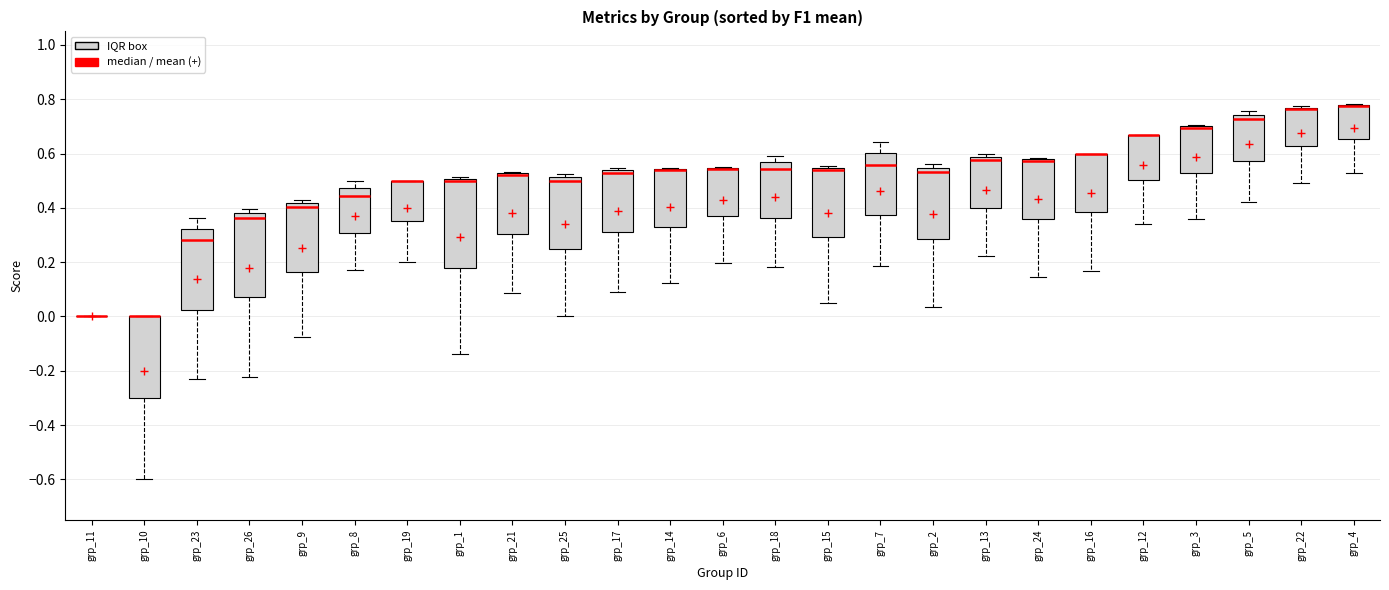

Reading left to right, read every box against the y-axis: the position of its median line, the range the box covers, and the ends of its whiskers. The values are not printed on the chart, so give them approximately, as read against the axis.

grp_11: box collapsed to a line at 0.00, whiskers 0.00 to 0.00
grp_10: median 0.00 (drawn on the box's upper edge), box -0.30 to 0.00, whiskers -0.60 to 0.00
grp_23: median 0.28, box 0.02 to 0.32, whiskers -0.24 to 0.36
grp_26: median 0.36, box 0.08 to 0.38, whiskers -0.22 to 0.40
grp_9: median 0.40, box 0.16 to 0.42, whiskers -0.08 to 0.42 (just above the box's upper edge)
grp_8: median 0.44, box 0.30 to 0.48, whiskers 0.16 to 0.50
grp_19: median 0.50 (drawn on the box's upper edge), box 0.36 to 0.50, whiskers 0.20 to 0.50
grp_1: median 0.50 (just below the box's upper edge), box 0.18 to 0.50, whiskers -0.14 to 0.52
grp_21: median 0.52 (drawn on the box's upper edge), box 0.30 to 0.52, whiskers 0.08 to 0.54
grp_25: median 0.50, box 0.26 to 0.52, whiskers 0.00 to 0.52 (just above the box's upper edge)
grp_17: median 0.52, box 0.32 to 0.54, whiskers 0.10 to 0.54 (just above the box's upper edge)
grp_14: median 0.54 (drawn on the box's upper edge), box 0.34 to 0.54, whiskers 0.12 to 0.54
grp_6: median 0.54 (drawn on the box's upper edge), box 0.36 to 0.54, whiskers 0.20 to 0.56
grp_18: median 0.54, box 0.36 to 0.56, whiskers 0.18 to 0.60
grp_15: median 0.54 (just below the box's upper edge), box 0.30 to 0.54, whiskers 0.04 to 0.56
grp_7: median 0.56, box 0.38 to 0.60, whiskers 0.18 to 0.64
grp_2: median 0.54 (just below the box's upper edge), box 0.28 to 0.54, whiskers 0.04 to 0.56
grp_13: median 0.58 (just below the box's upper edge), box 0.40 to 0.58, whiskers 0.22 to 0.60
grp_24: median 0.58 (drawn on the box's upper edge), box 0.36 to 0.58, whiskers 0.14 to 0.58
grp_16: median 0.60 (drawn on the box's upper edge), box 0.38 to 0.60, whiskers 0.16 to 0.60
grp_12: median 0.66 (drawn on the box's upper edge), box 0.50 to 0.66, whiskers 0.34 to 0.66
grp_3: median 0.70 (drawn on the box's upper edge), box 0.52 to 0.70, whiskers 0.36 to 0.70
grp_5: median 0.72, box 0.58 to 0.74, whiskers 0.42 to 0.76
grp_22: median 0.76 (drawn on the box's upper edge), box 0.62 to 0.76, whiskers 0.50 to 0.78
grp_4: median 0.78 (drawn on the box's upper edge), box 0.66 to 0.78, whiskers 0.52 to 0.78